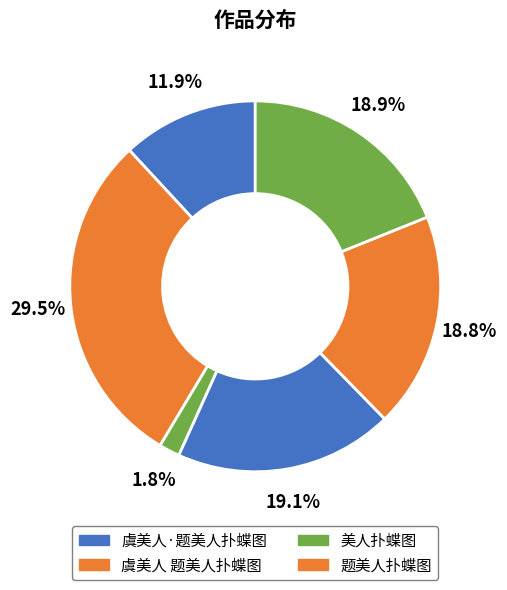

How many slices are in this pie chart?

6